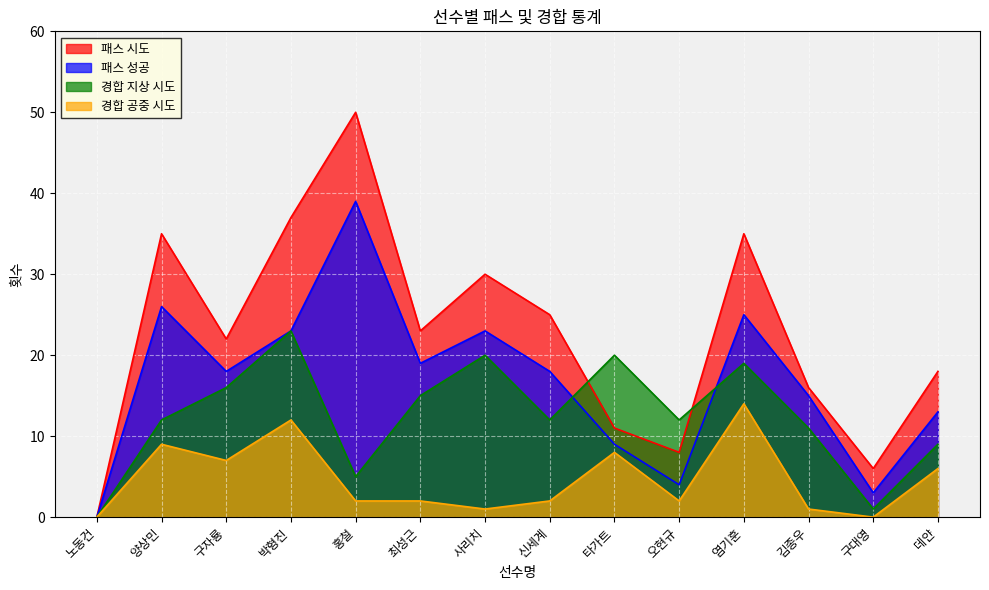

How many positive values does the 패스 성공 series have?

13